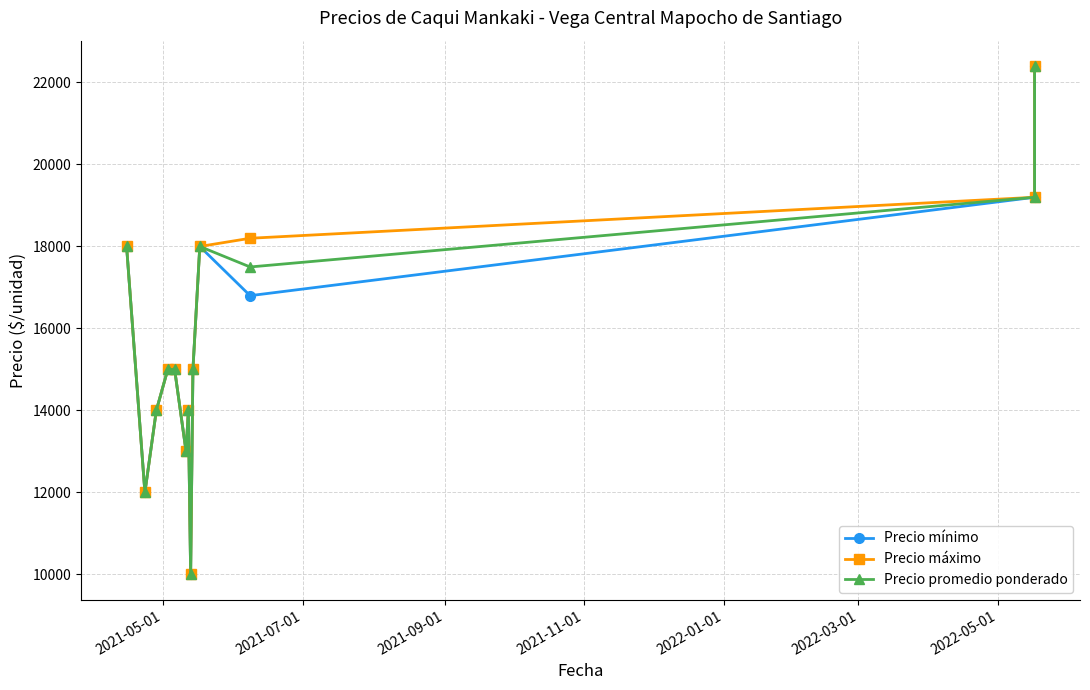

Which series has the largest total across all categories?

Precio máximo